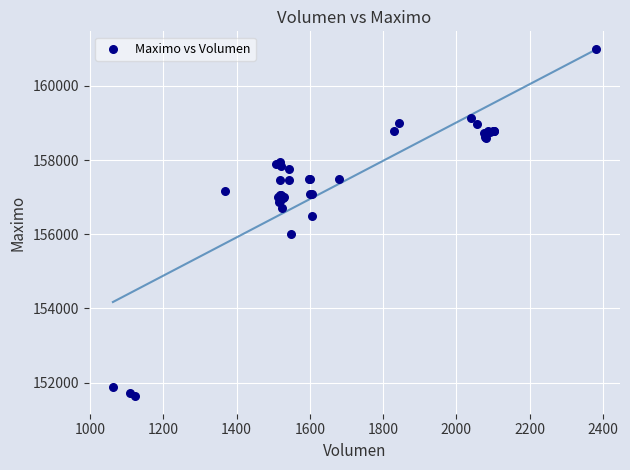

What Y value in the scatter plot is closest to 156316?

156500